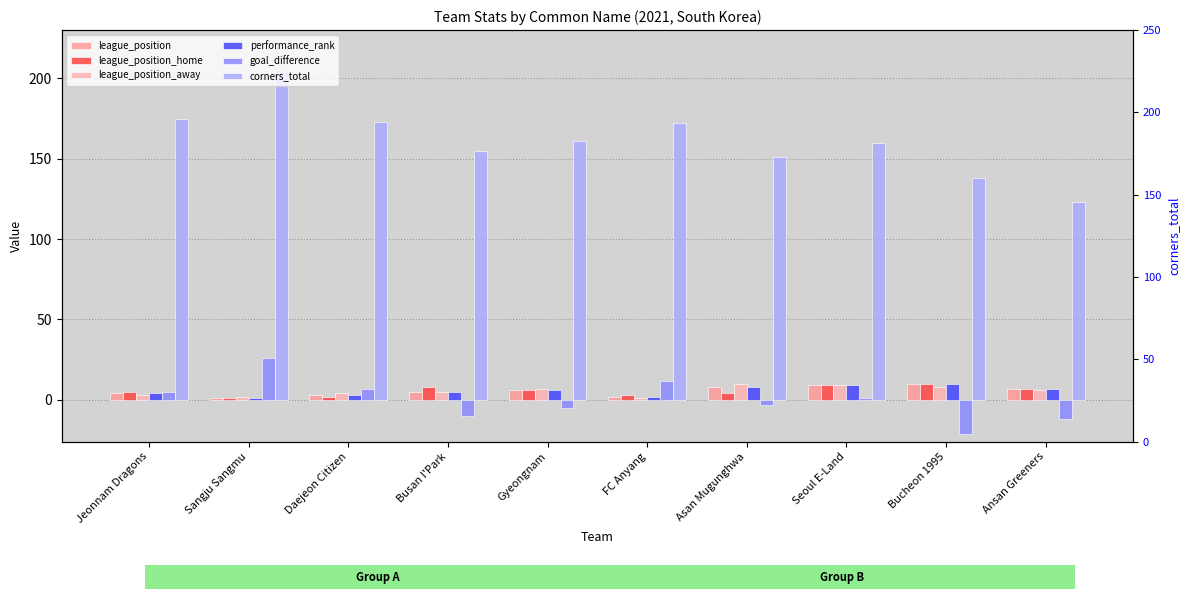

Reading left to right, extract all data points from this chart.

league_position: Jeonnam Dragons=4	Sangju Sangmu=1	Daejeon Citizen=3	Busan I'Park=5	Gyeongnam=6	FC Anyang=2	Asan Mugunghwa=8	Seoul E-Land=9	Bucheon 1995=10	Ansan Greeners=7
league_position_home: Jeonnam Dragons=5	Sangju Sangmu=1	Daejeon Citizen=2	Busan I'Park=8	Gyeongnam=6	FC Anyang=3	Asan Mugunghwa=4	Seoul E-Land=9	Bucheon 1995=10	Ansan Greeners=7
league_position_away: Jeonnam Dragons=3	Sangju Sangmu=2	Daejeon Citizen=4	Busan I'Park=5	Gyeongnam=7	FC Anyang=1	Asan Mugunghwa=10	Seoul E-Land=9	Bucheon 1995=8	Ansan Greeners=6
performance_rank: Jeonnam Dragons=4	Sangju Sangmu=1	Daejeon Citizen=3	Busan I'Park=5	Gyeongnam=6	FC Anyang=2	Asan Mugunghwa=8	Seoul E-Land=9	Bucheon 1995=10	Ansan Greeners=7
goal_difference: Jeonnam Dragons=5	Sangju Sangmu=26	Daejeon Citizen=7	Busan I'Park=-10	Gyeongnam=-5	FC Anyang=12	Asan Mugunghwa=-3	Seoul E-Land=1	Bucheon 1995=-21	Ansan Greeners=-12
corners_total: Jeonnam Dragons=175	Sangju Sangmu=205	Daejeon Citizen=173	Busan I'Park=155	Gyeongnam=161	FC Anyang=172	Asan Mugunghwa=151	Seoul E-Land=160	Bucheon 1995=138	Ansan Greeners=123